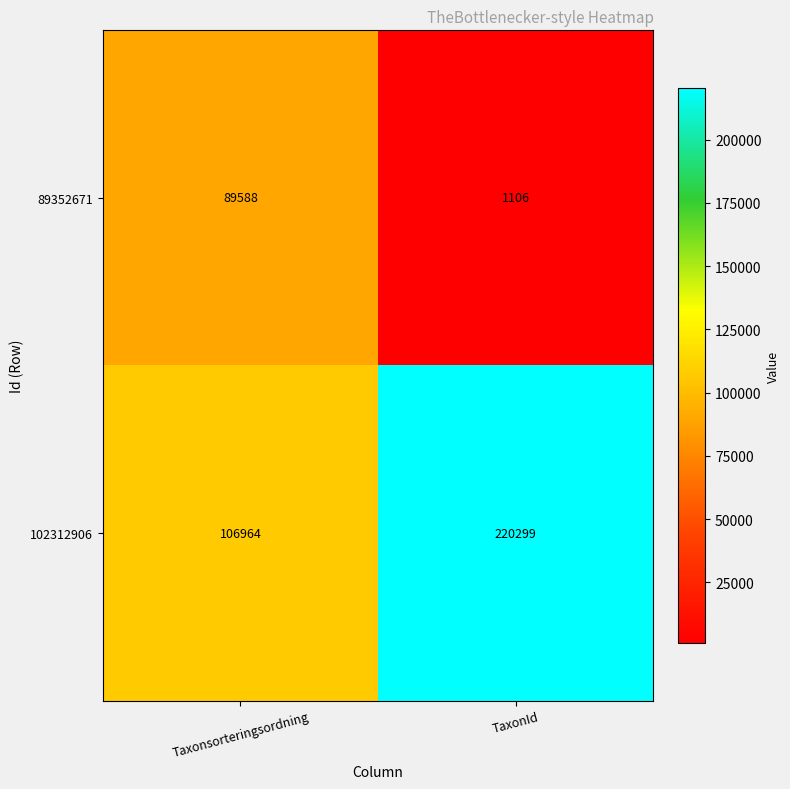

Reading left to right, transcribe all the data shown in this chart.

89352671: Taxonsorteringsordning=89588	TaxonId=1106
102312906: Taxonsorteringsordning=106964	TaxonId=220299